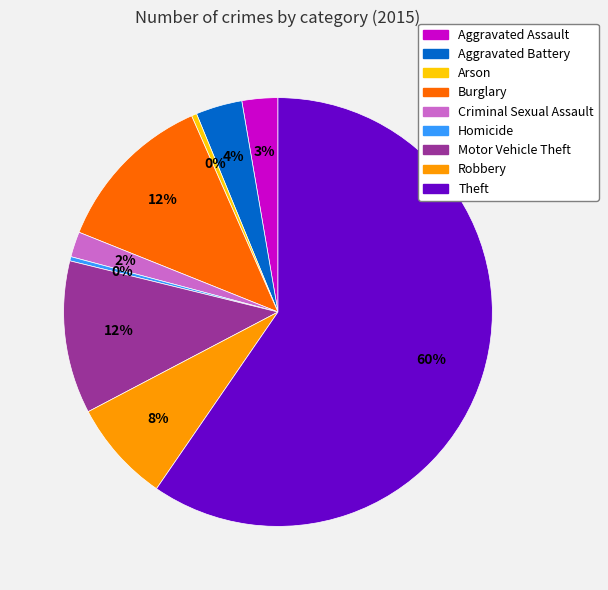

Between Homicide and Motor Vehicle Theft, which is larger?

Motor Vehicle Theft